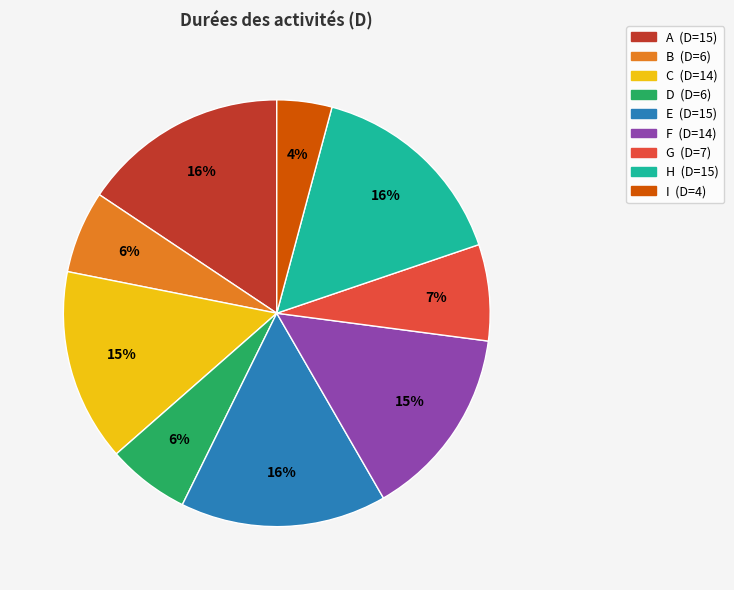

To the nearest percent, what is the average slice percentage?

11%